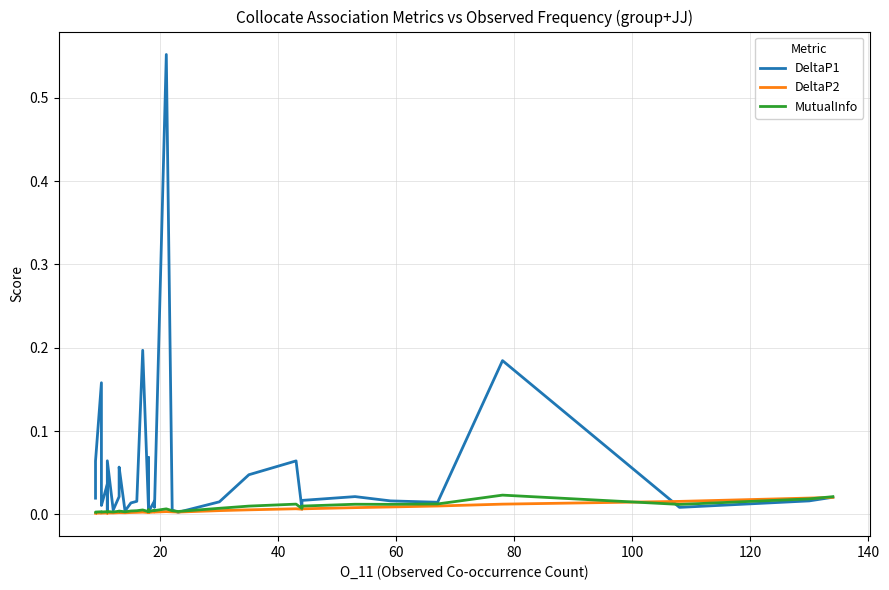

Which series has the largest total across all categories?

DeltaP1